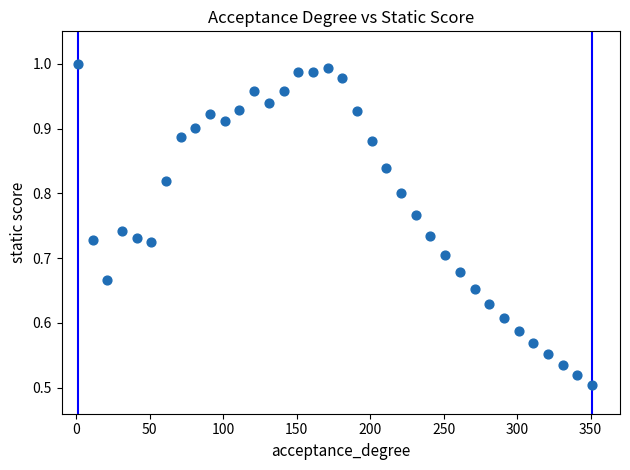

What is the range of X values (max minus min)?

350.0